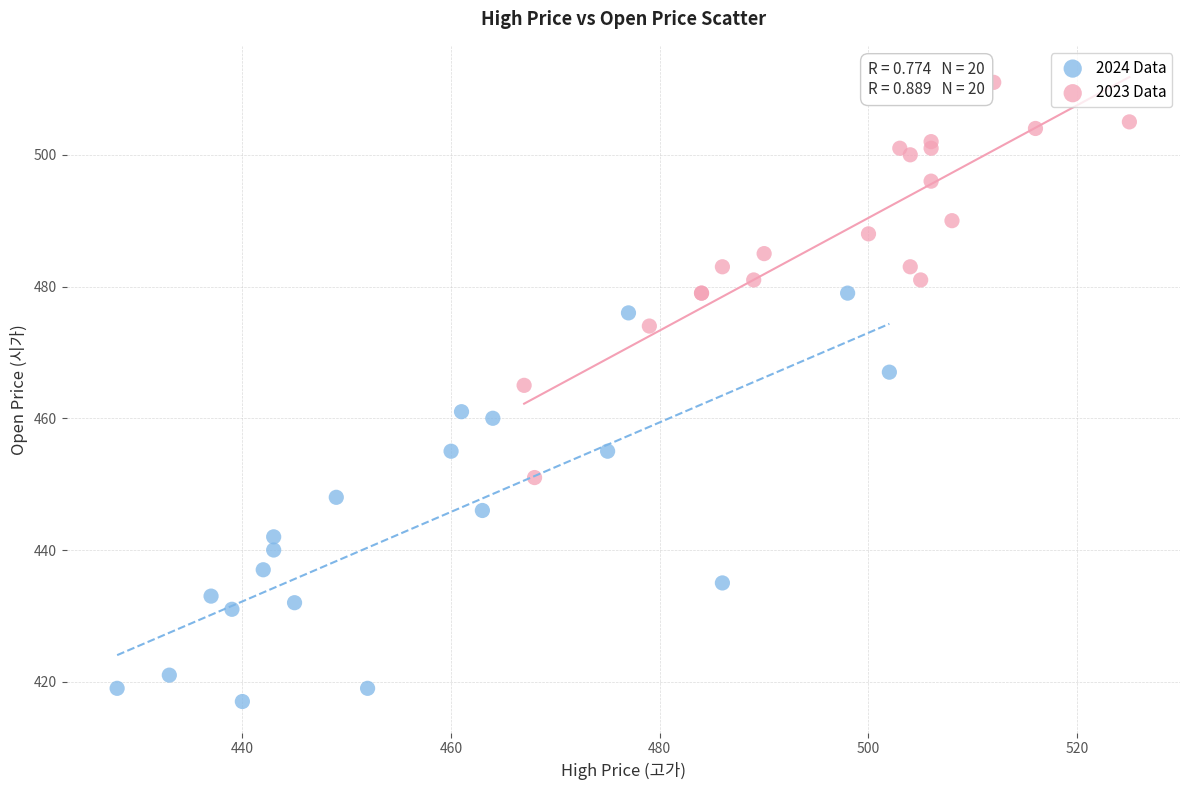

Which series contains the highest Y value?

2023 Data